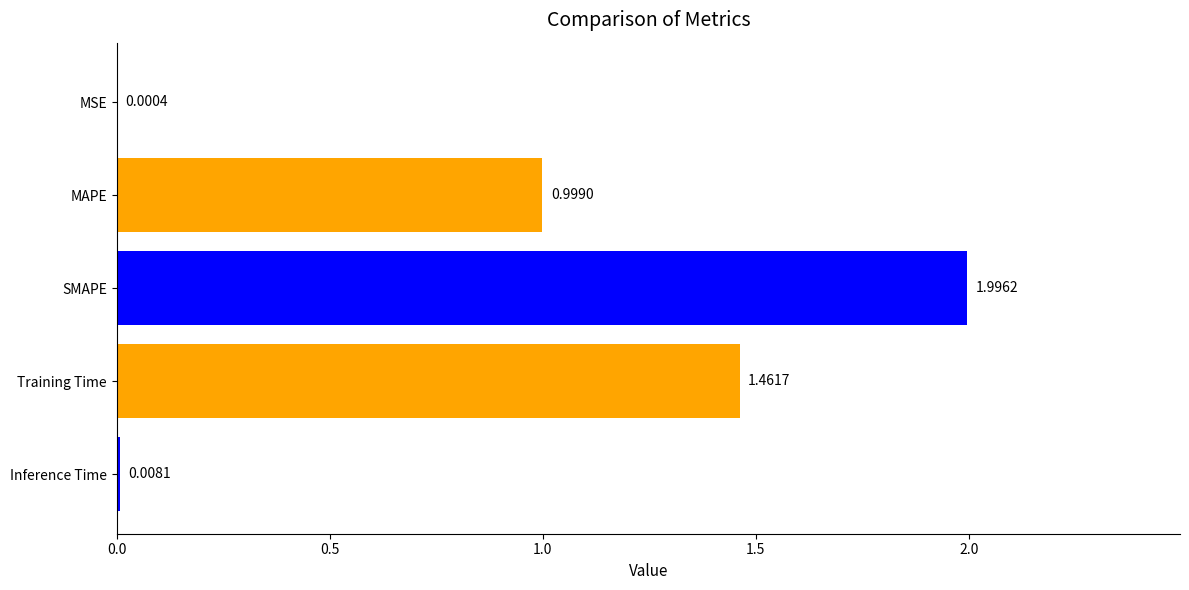

What is the average value?

0.9